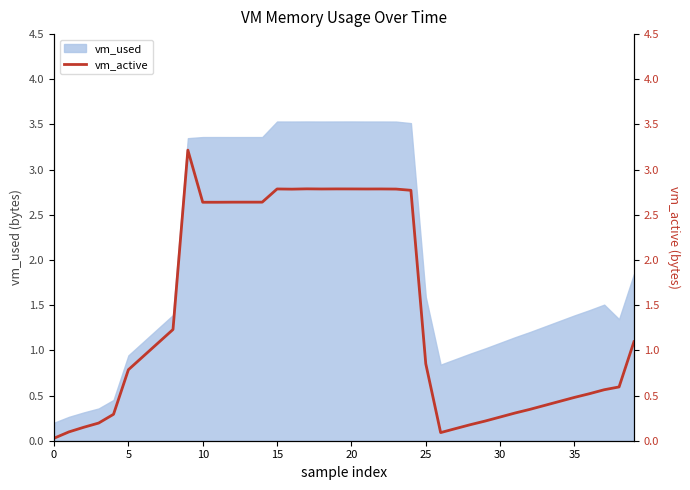

Is it true that the value at 32 is 0.3?

True